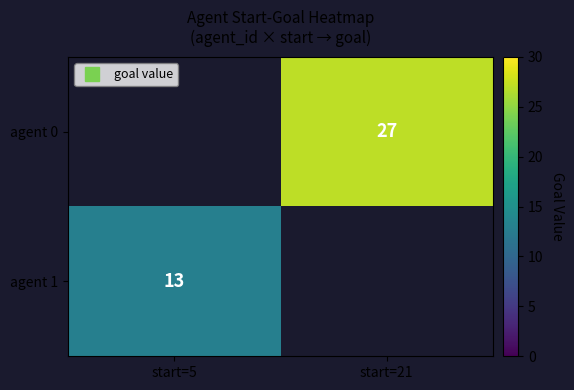

True or false: agent 0 has a value of 0 at start=5.

True